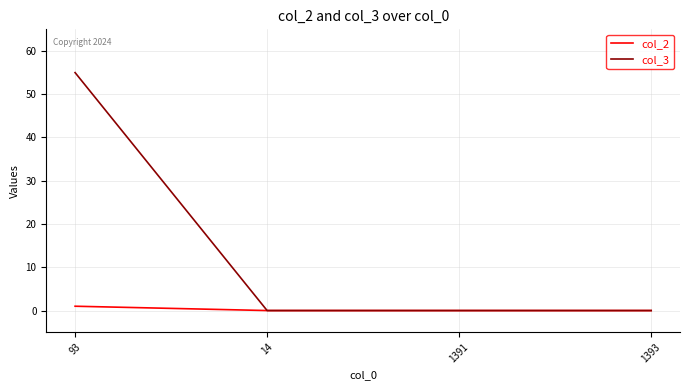

Rank the series by their average value, from lowest to highest.

col_2, col_3